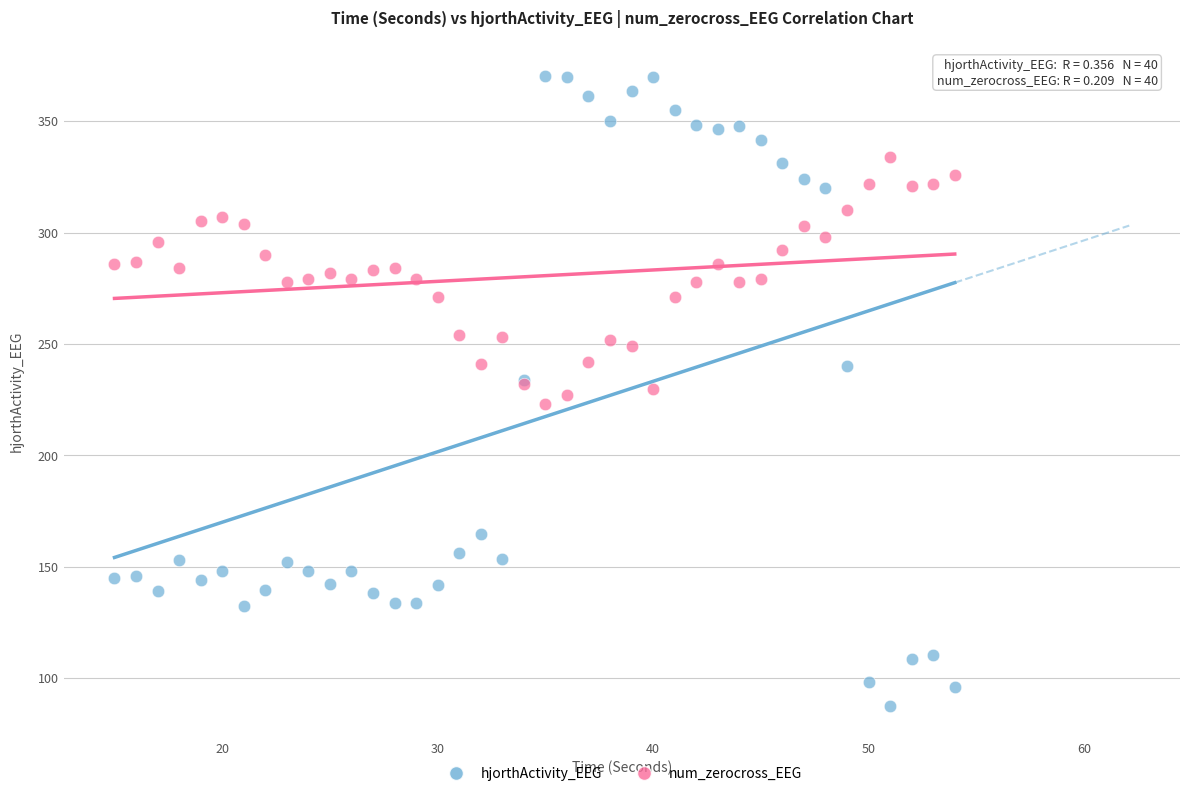

Which series contains the highest Y value?

hjorthActivity_EEG